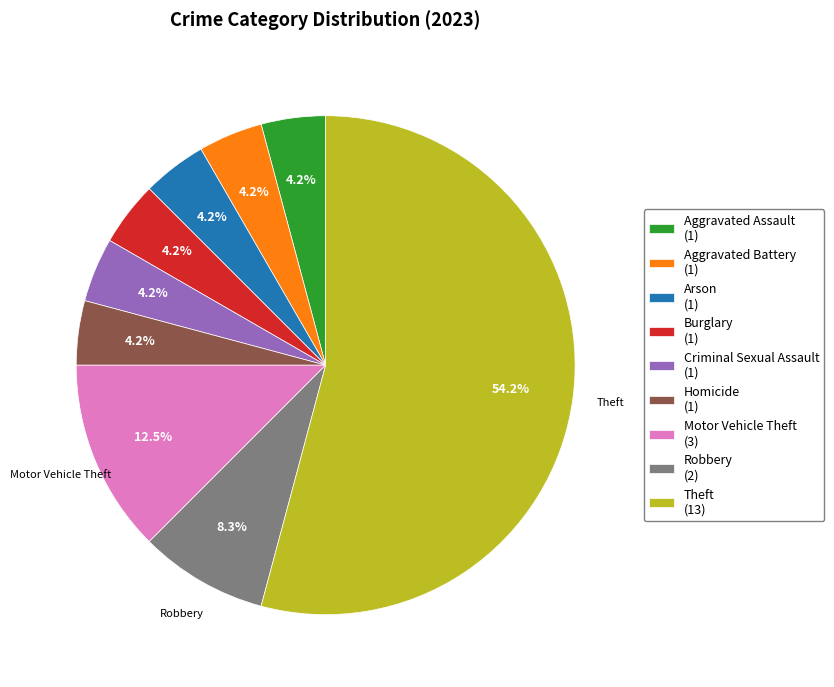

How many segments does this pie chart have?

9